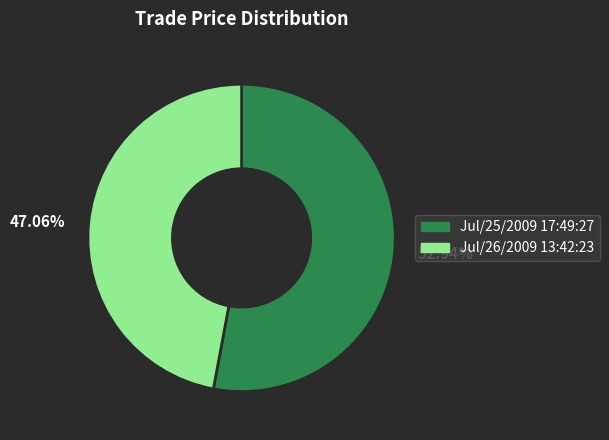

Which category has the biggest portion of the pie?

52.94%